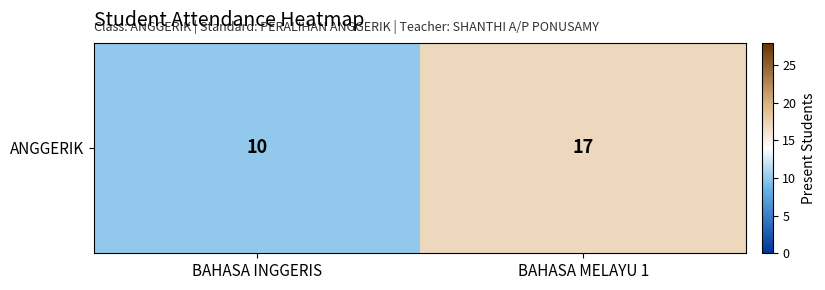

What is the greatest value displayed?

17